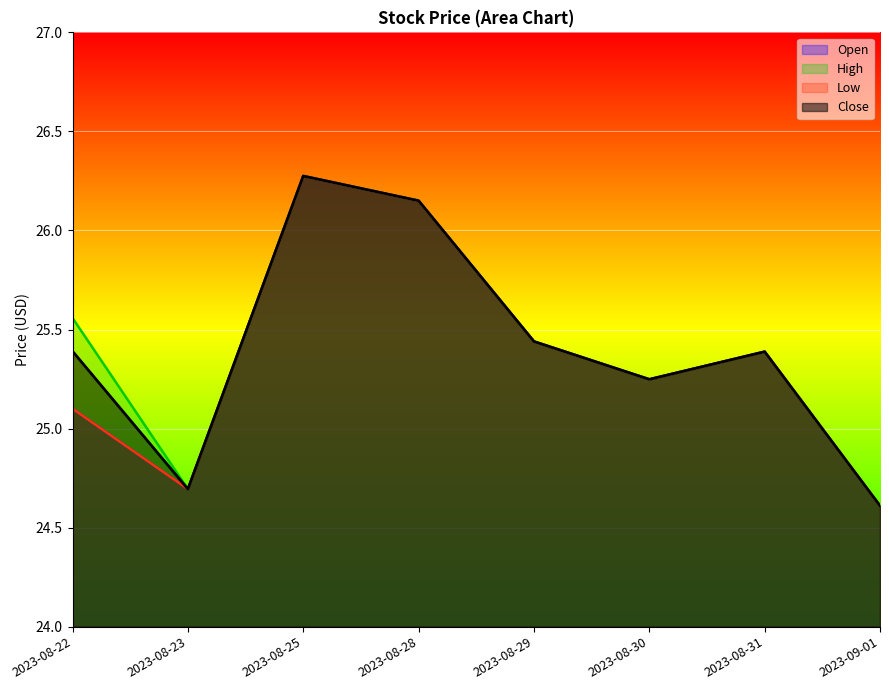

Between 2023-08-23 and 2023-08-28, which series saw the biggest shift?

Open